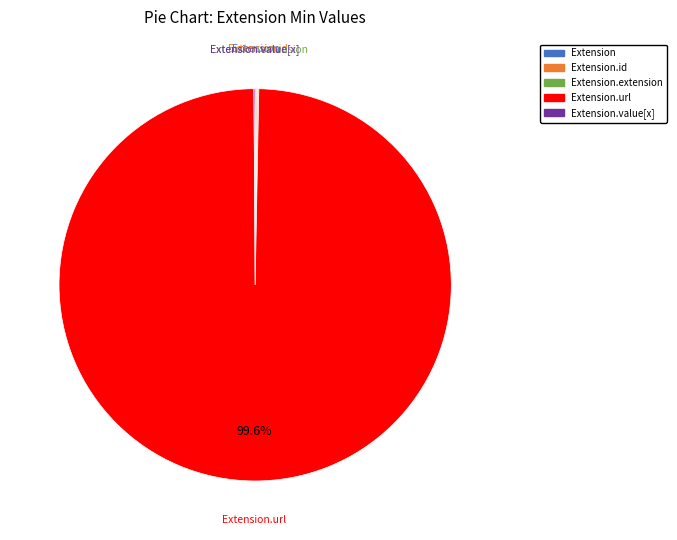

Does any single category account for the majority?

Yes